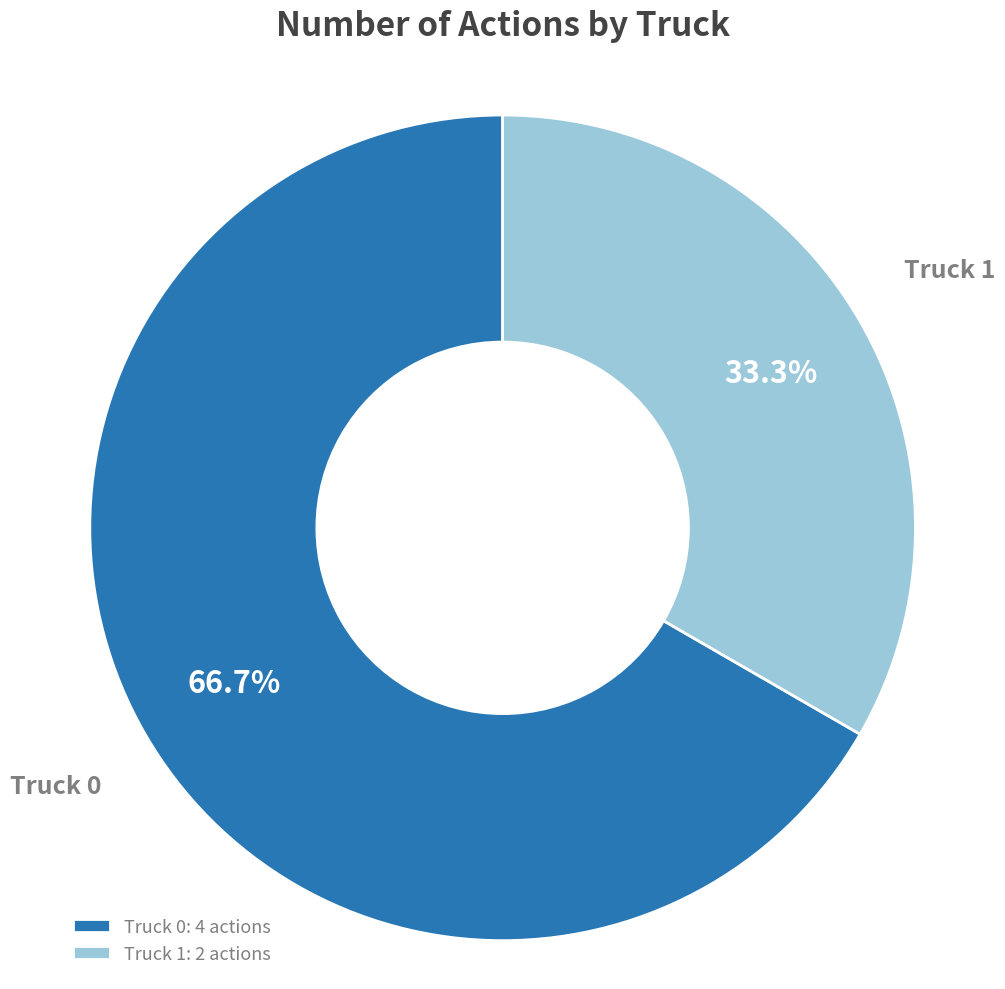

To the nearest percent, what portion does Truck 0 represent?

67%